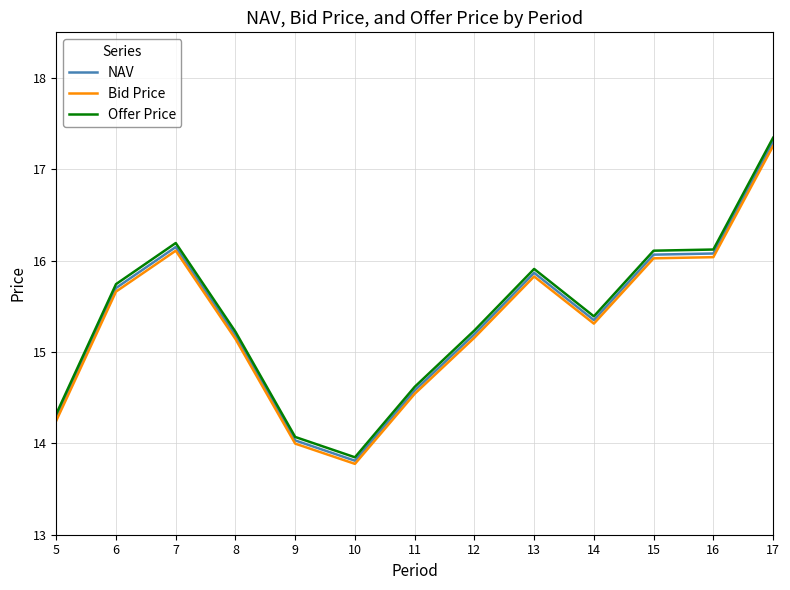

Which series has the largest range (max minus min)?

Offer Price